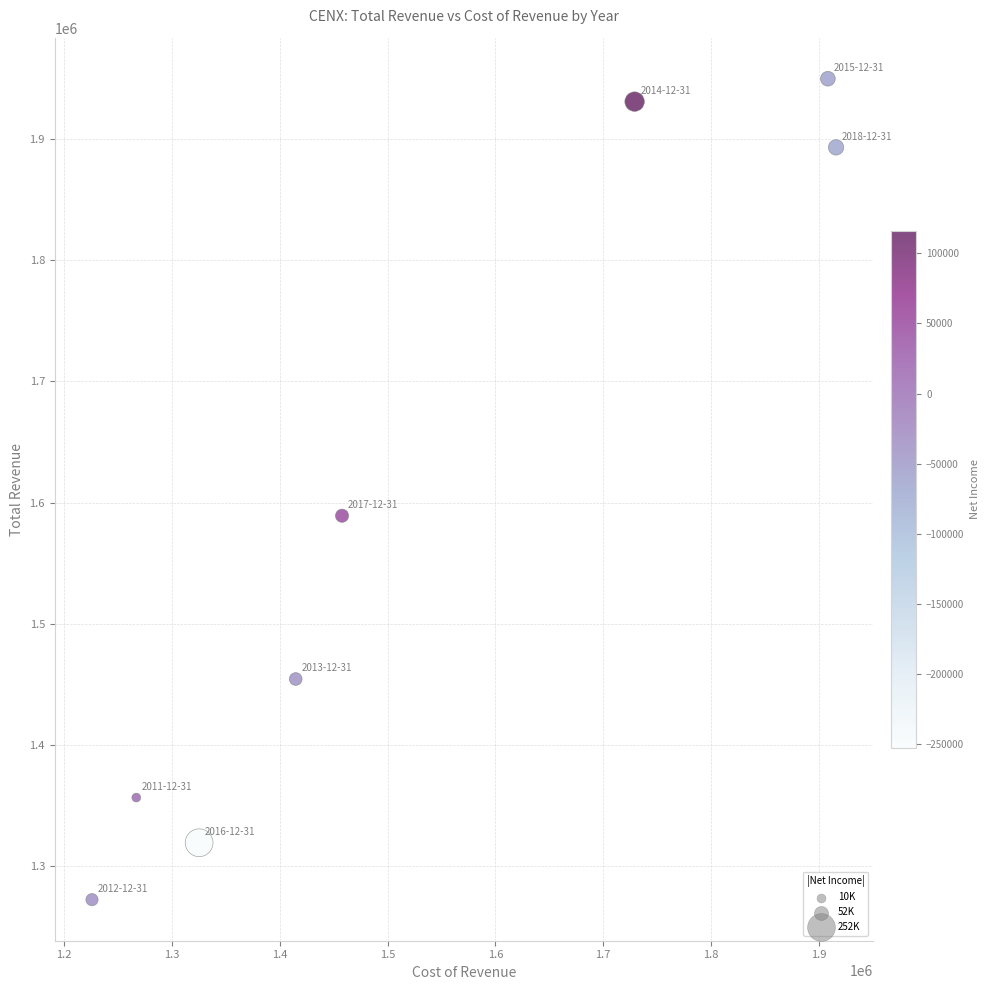

What Y value in the scatter plot is closest to 1611000?

1589100